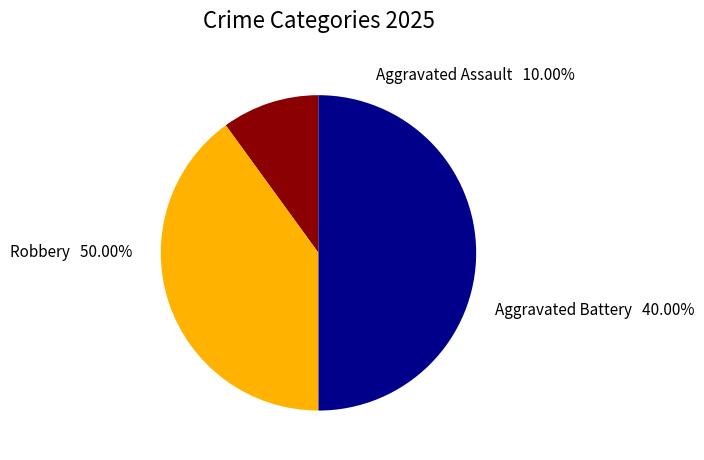

To the nearest percent, what is the combined percentage of Aggravated Assault and Robbery?

60%